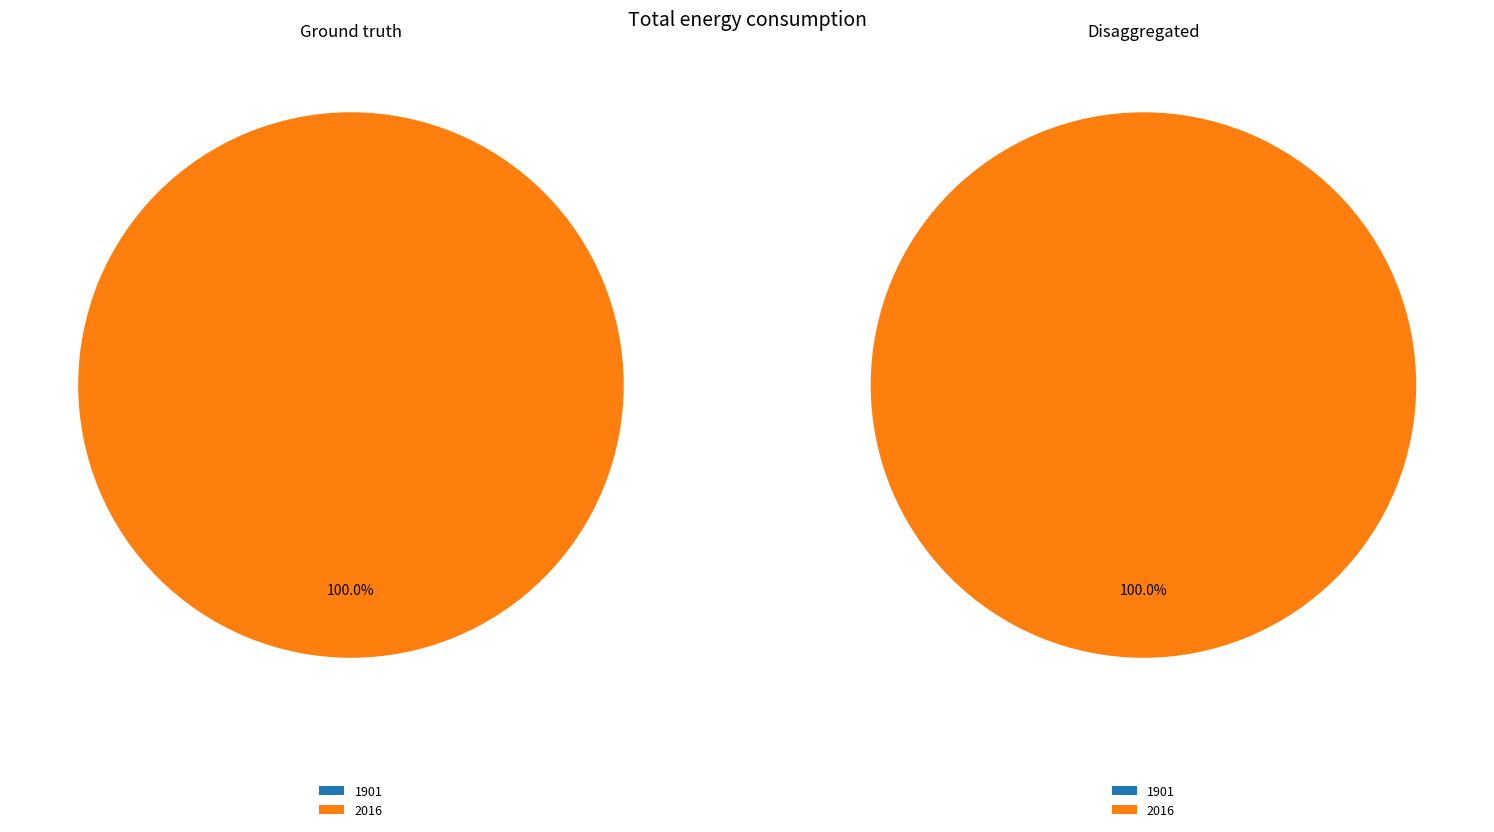

Does 2016 account for over 50% of the chart?

Yes